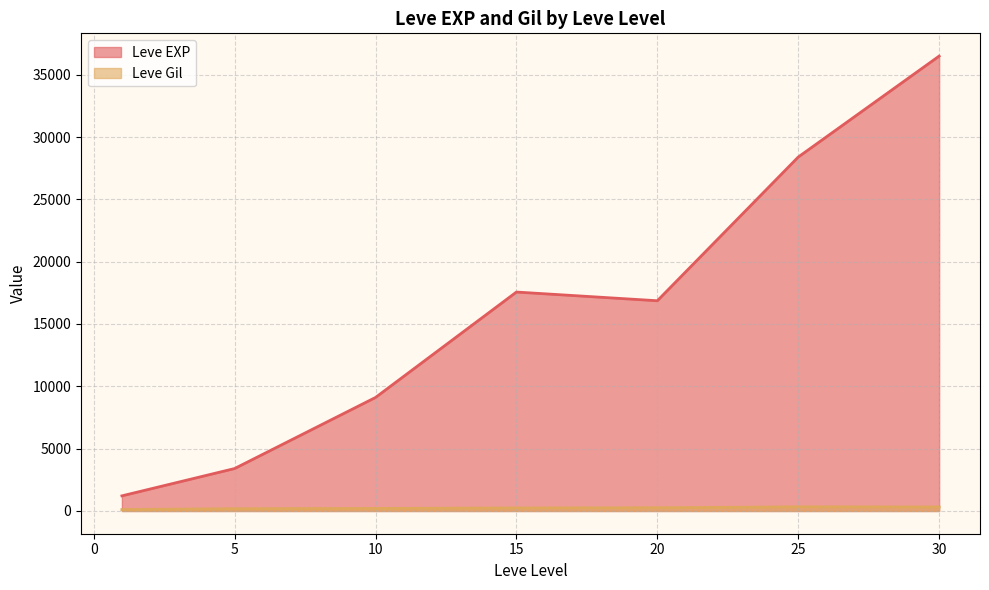

Read the Leve Gil value at 1.

112